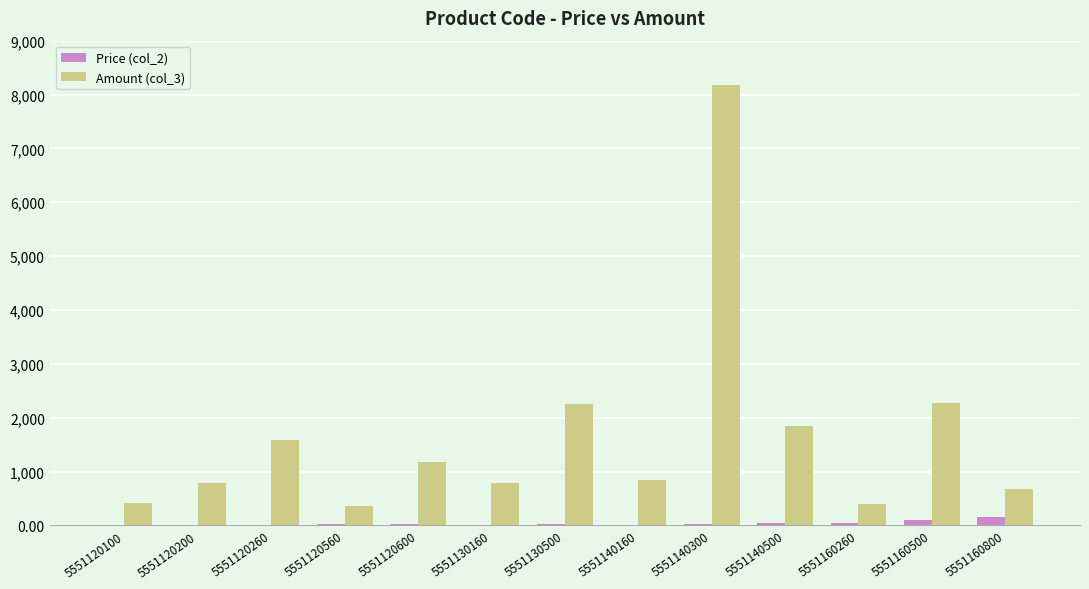

Which series has the largest total across all categories?

Amount (col_3)